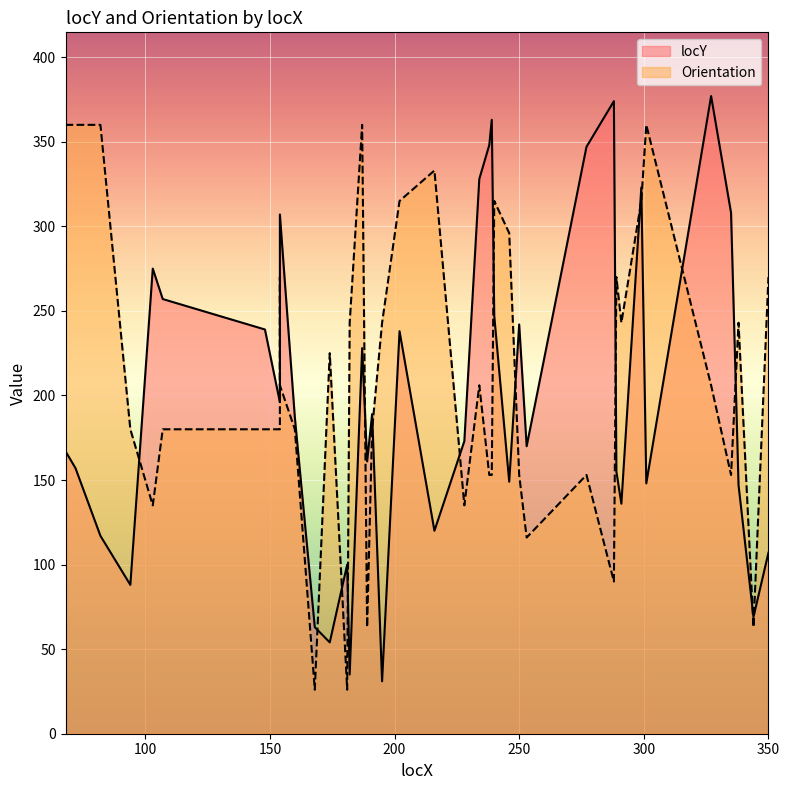

Which series changed the most between 195 and 234?

locY